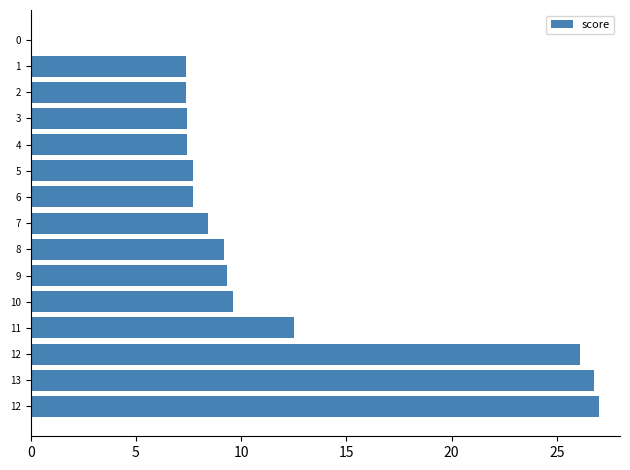

Is it true that the value at 13 is 44.9?

False